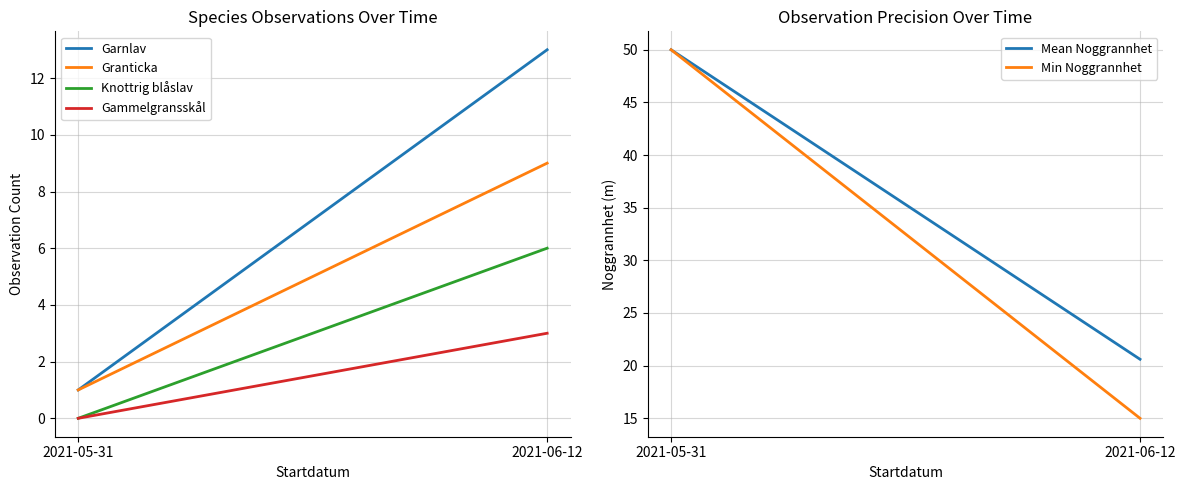

Which has a higher value, 2021-06-12 or 2021-05-31?

2021-06-12